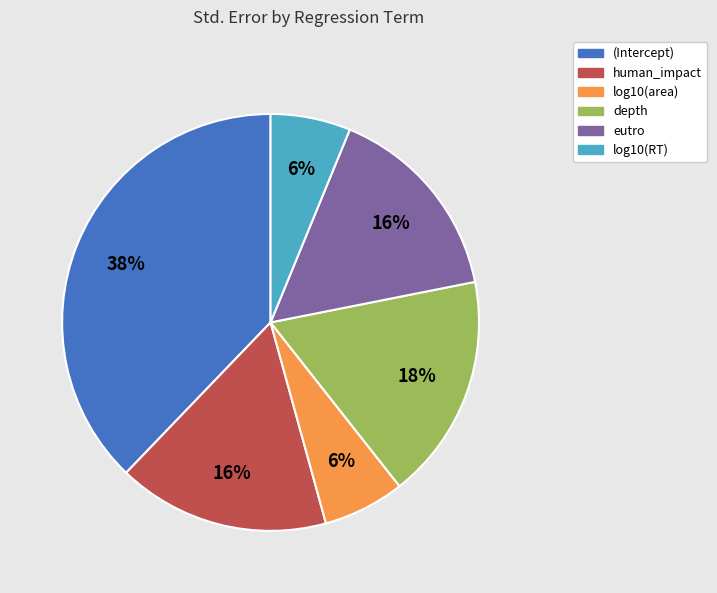

Between depth and log10(RT), which is larger?

depth